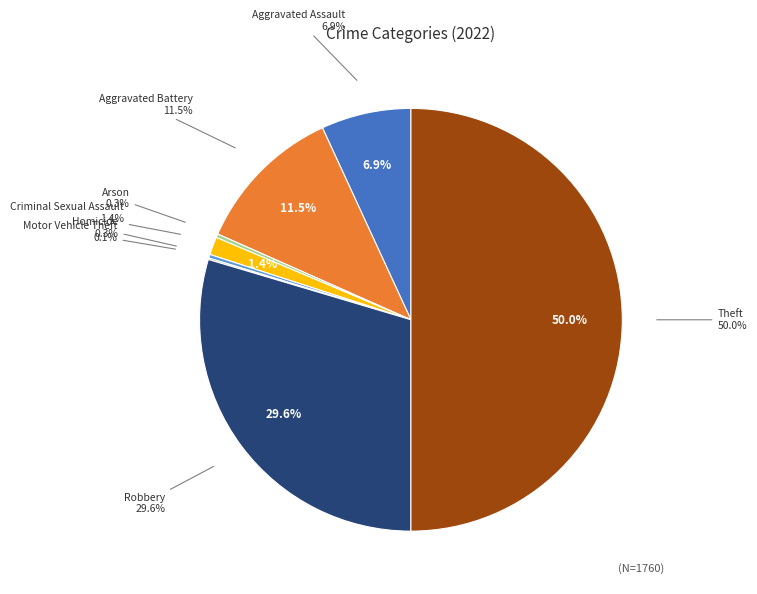

How many segments does this pie chart have?

8